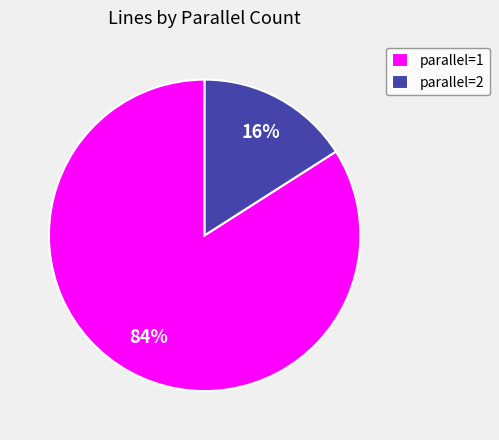

How many slices are in this pie chart?

2